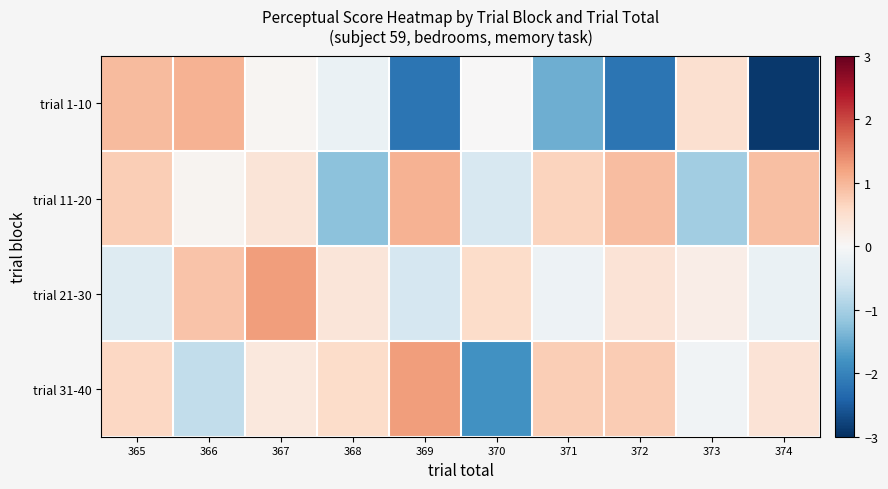

Reading left to right, list all the values displayed in this chart.

trial 1-10: 365=1.0	366=1.0	367=0.1	368=-0.2	369=-2.2	370=0.0	371=-1.5	372=-2.2	373=0.5	374=-2.9
trial 11-20: 365=0.7	366=0.1	367=0.4	368=-1.2	369=1.0	370=-0.5	371=0.7	372=0.9	373=-1.0	374=0.9
trial 21-30: 365=-0.4	366=0.9	367=1.2	368=0.4	369=-0.5	370=0.5	371=-0.2	372=0.4	373=0.2	374=-0.2
trial 31-40: 365=0.6	366=-0.7	367=0.3	368=0.6	369=1.2	370=-1.8	371=0.7	372=0.8	373=-0.1	374=0.4